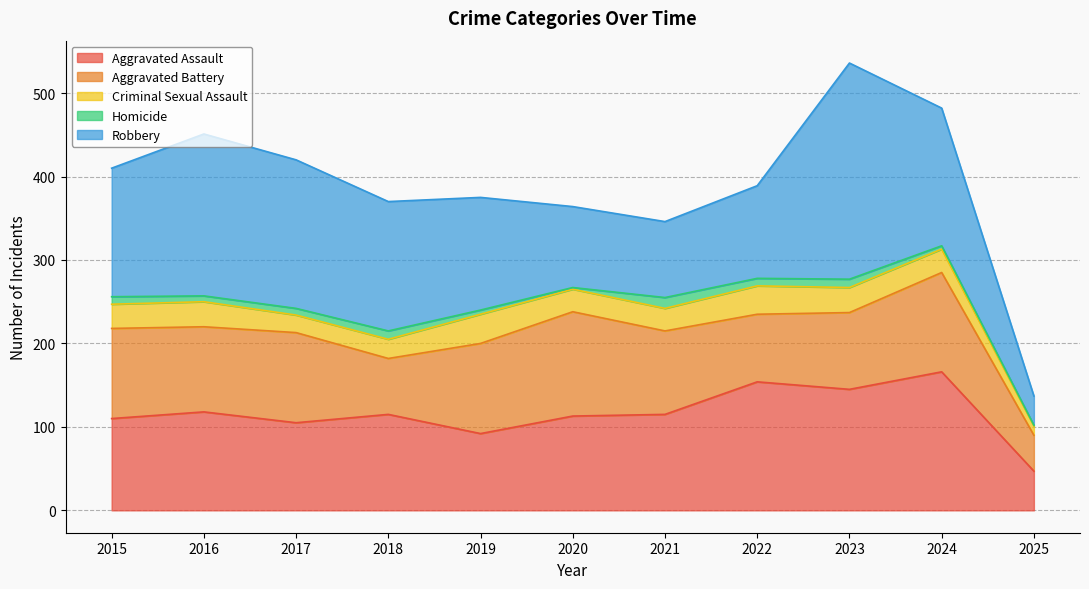

Where is the first local minimum for Criminal Sexual Assault?

2017